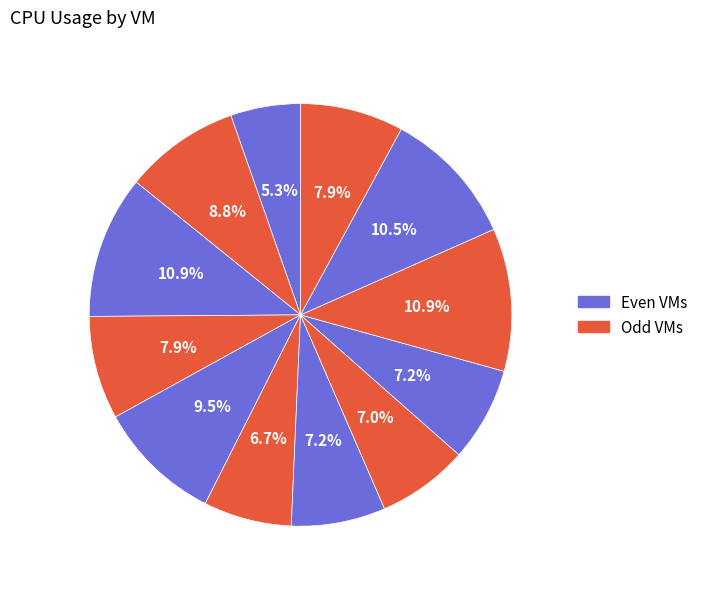

How many segments does this pie chart have?

12